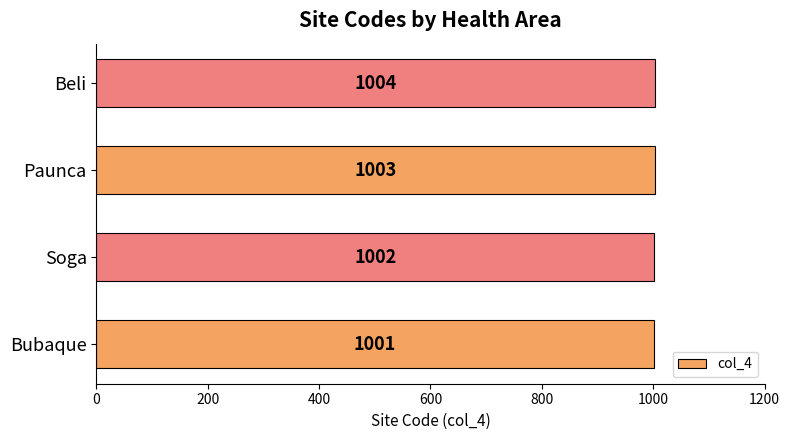

Approximately how many times larger is the value at Soga compared to Paunca?

1.0